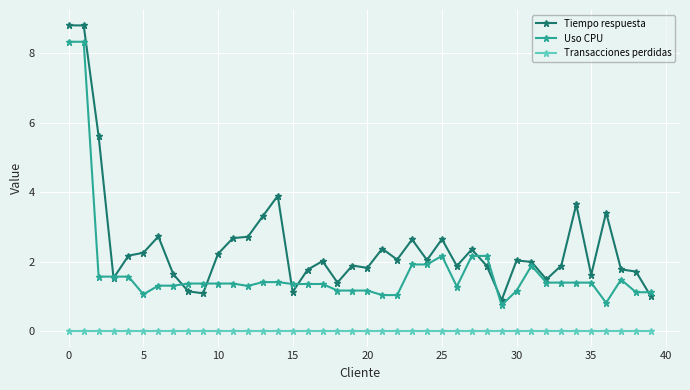

What is the greatest value displayed?

8.8